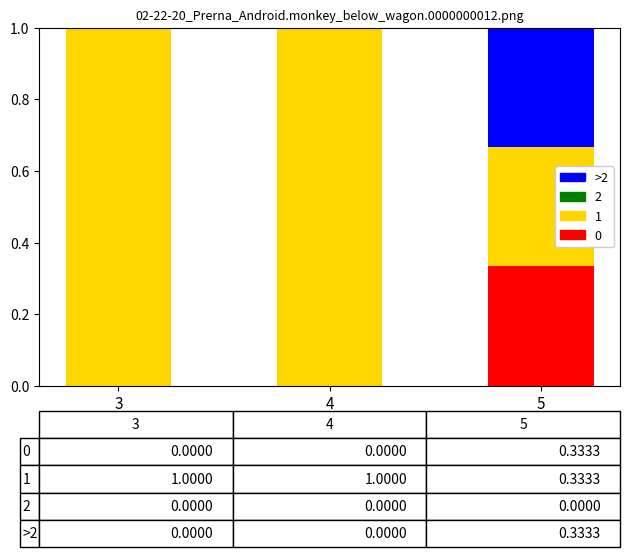

What is the total value across all series at 5?

1.0